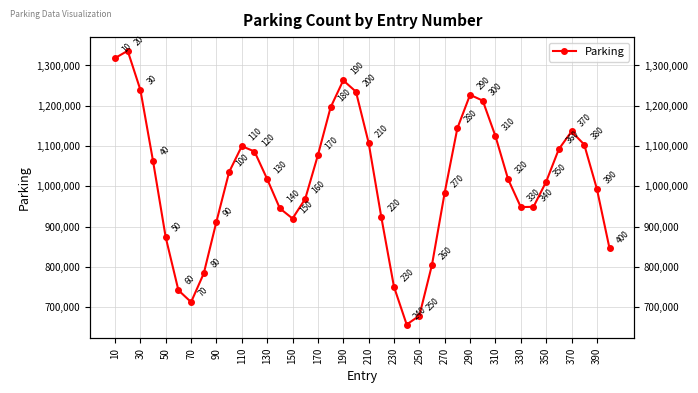

How many interior local peaks (higher than both neighbors) does the data have?

5